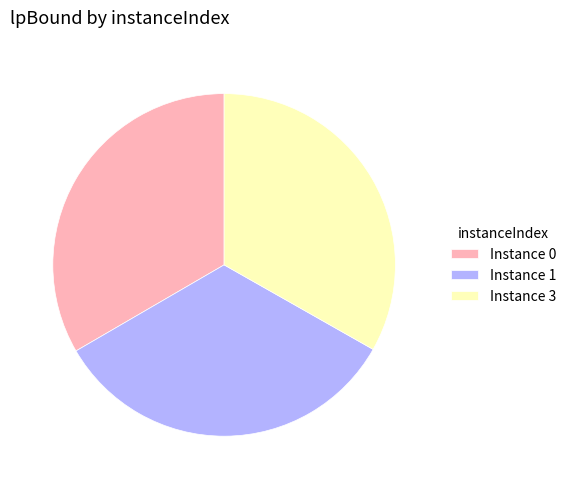

Is it true that Instance 0 is 41% of the pie?

False